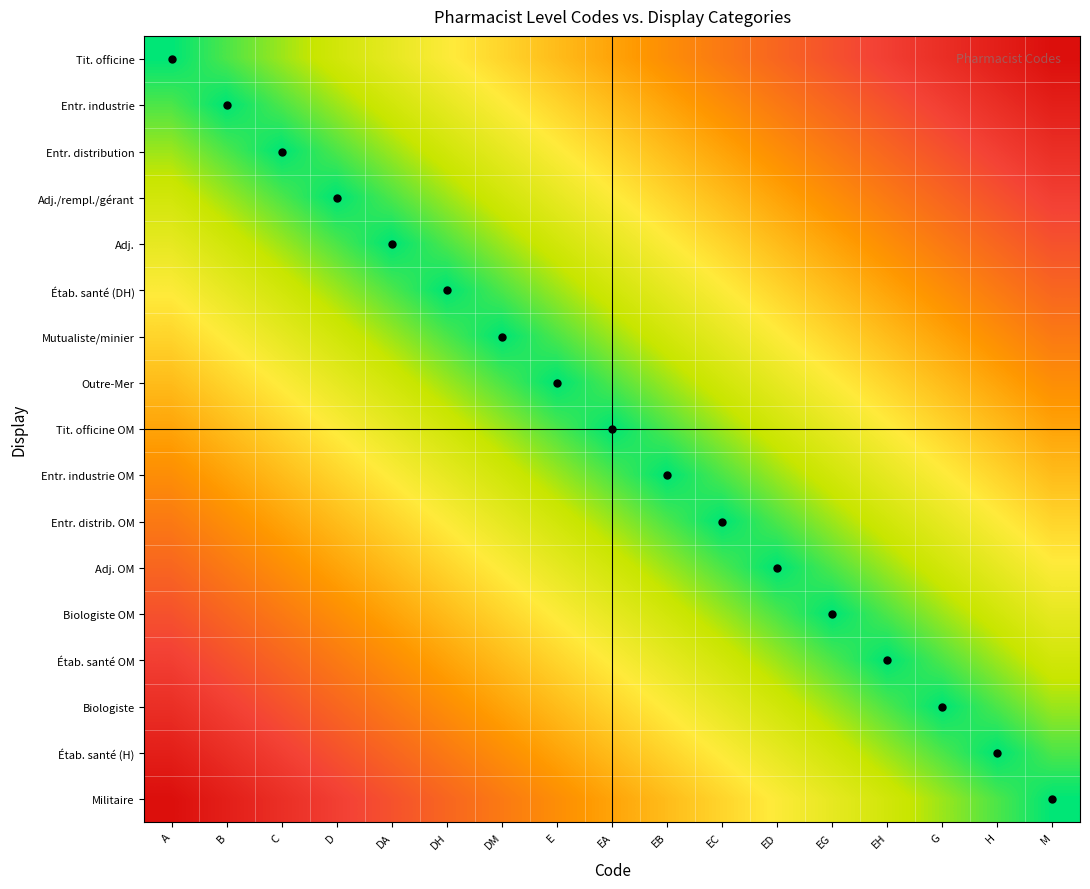

How many categories are shown in the chart?

17